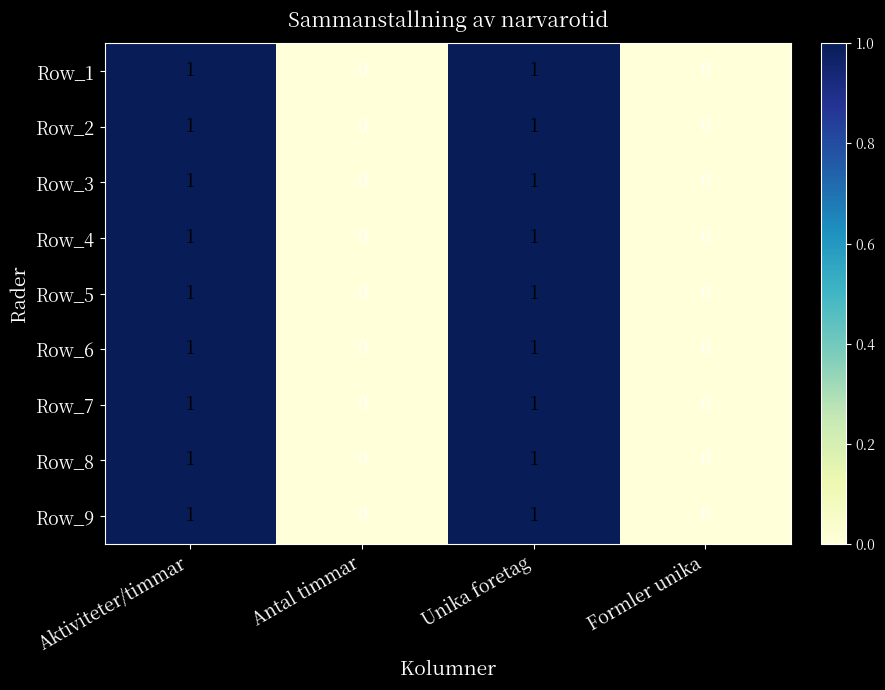

The Row_5 series shows 0 at Aktiviteter/timmar. True or false?

False